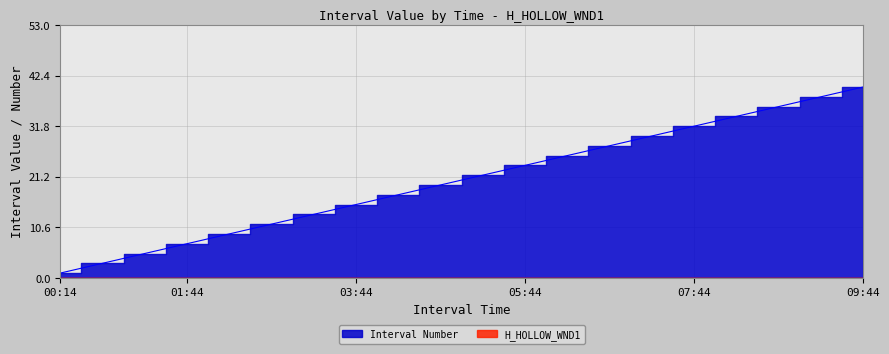

What is the value of the 12th point from the left?

23.6